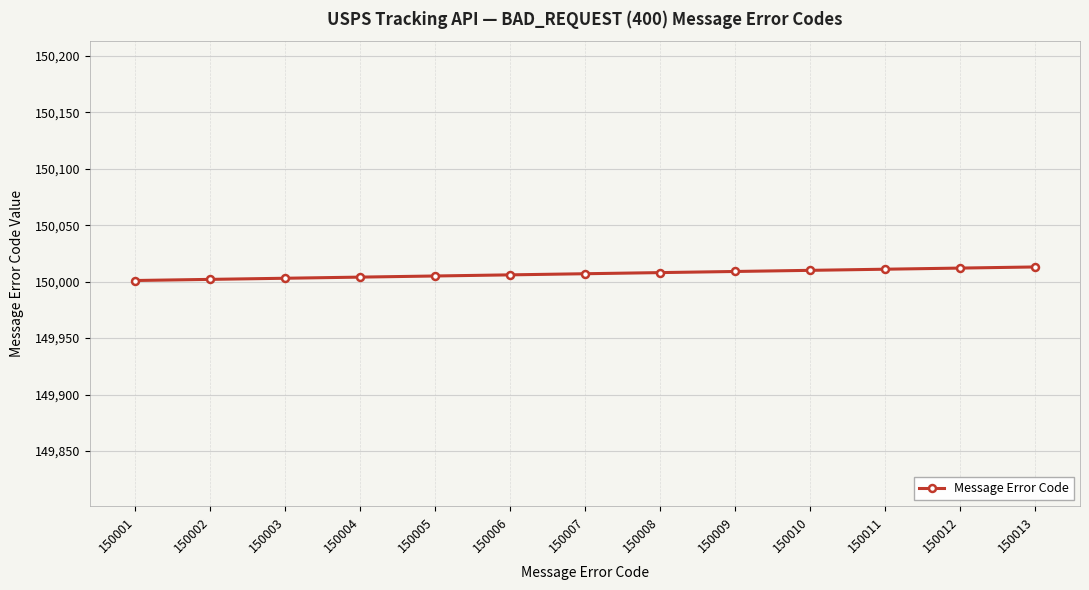

Is it true that the value at 150003 is 150003?

True